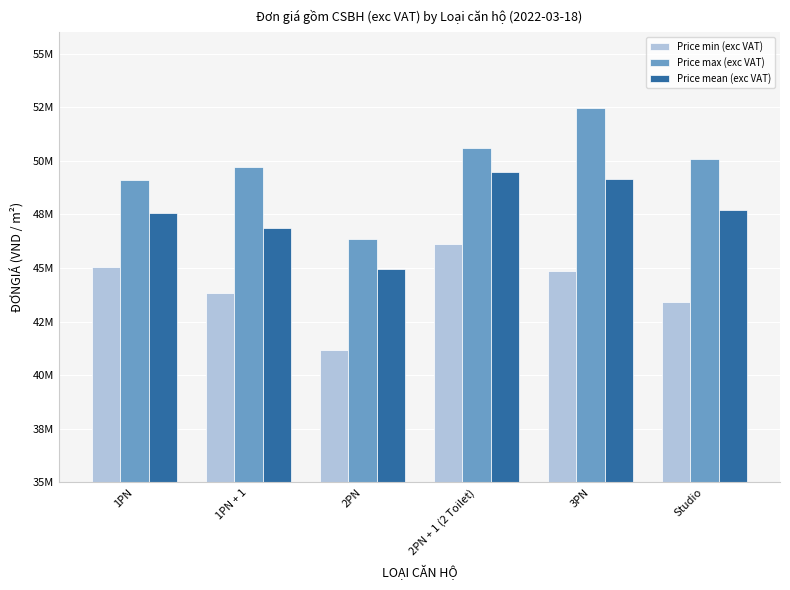

What position from the right is 3PN?

2